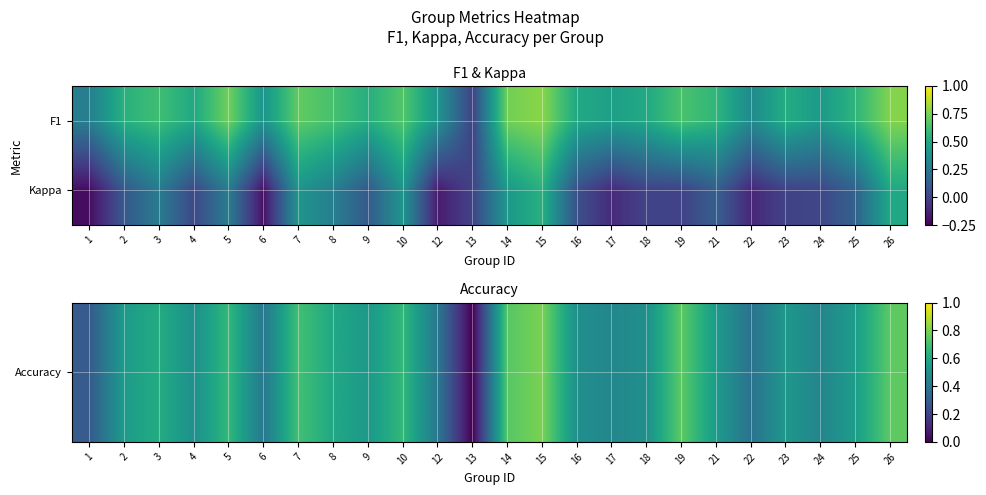

What is the total value across all series at 22?

0.3